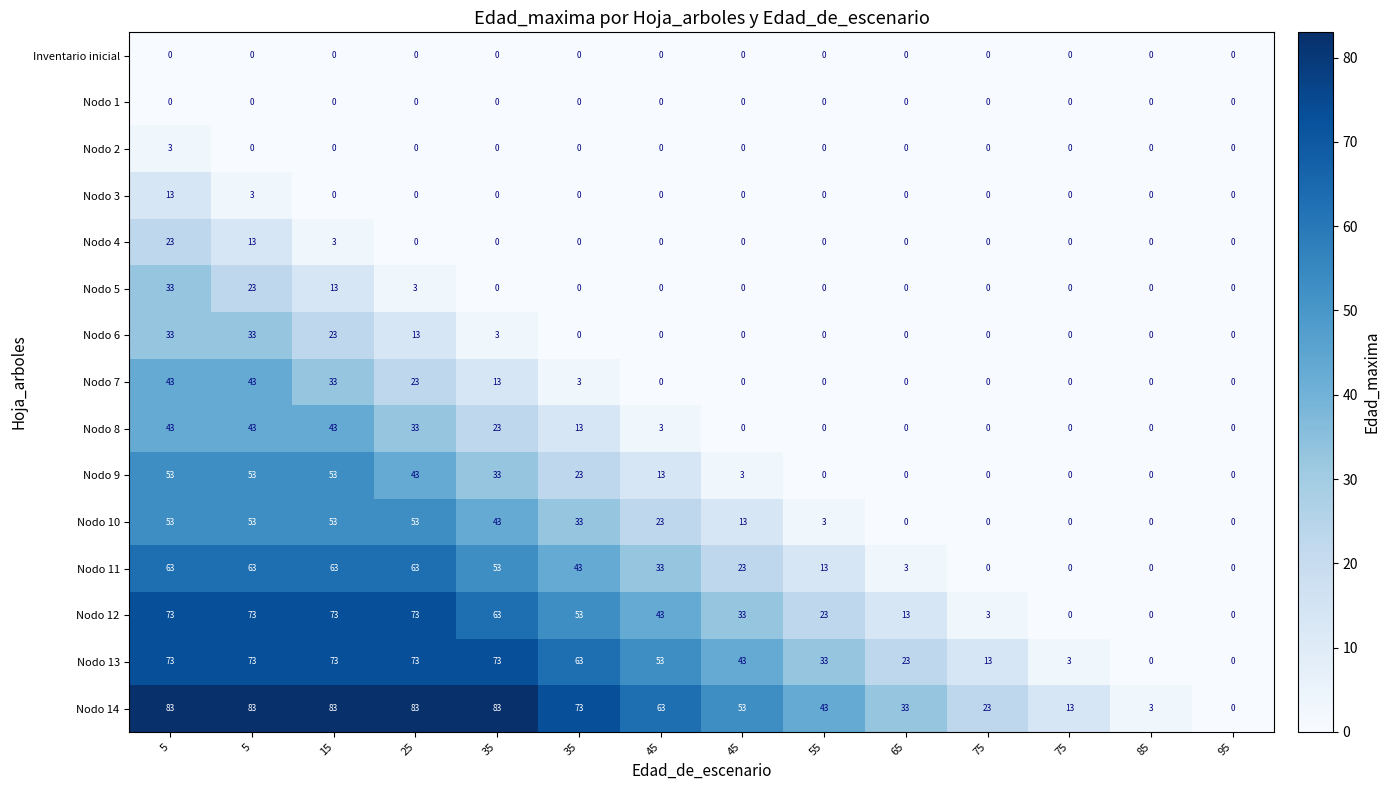

List the series in order of their peak value, highest first.

Nodo 14, Nodo 12, Nodo 13, Nodo 11, Nodo 9, Nodo 10, Nodo 7, Nodo 8, Nodo 5, Nodo 6, Nodo 4, Nodo 3, Nodo 2, Inventario inicial, Nodo 1